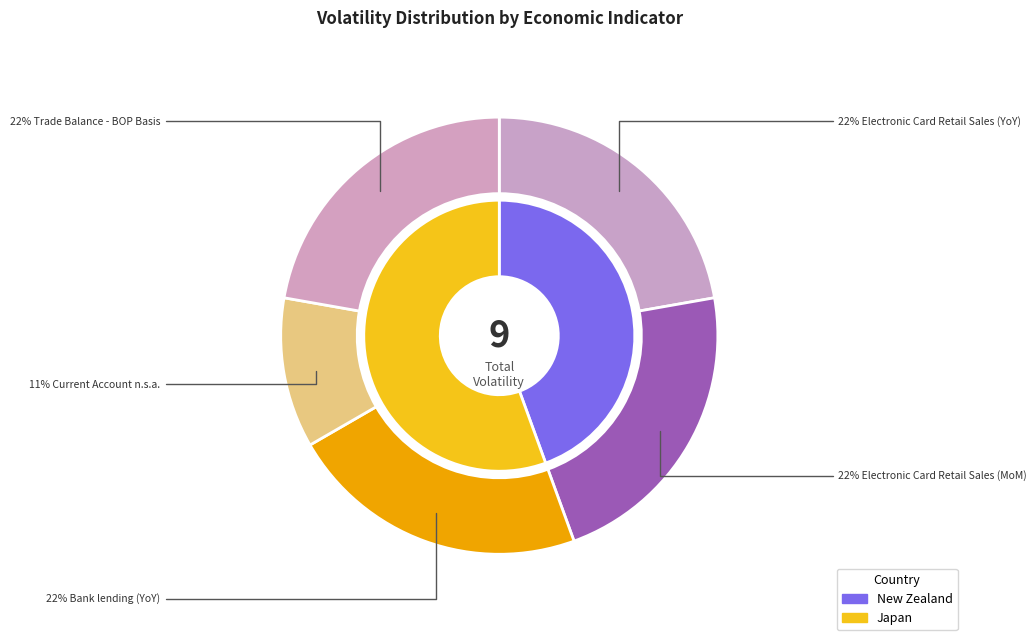

Rank the categories by value from highest to lowest.

Electronic Card Retail Sales (YoY), Electronic Card Retail Sales (MoM), Bank lending (YoY), Trade Balance - BOP Basis, Current Account n.s.a.